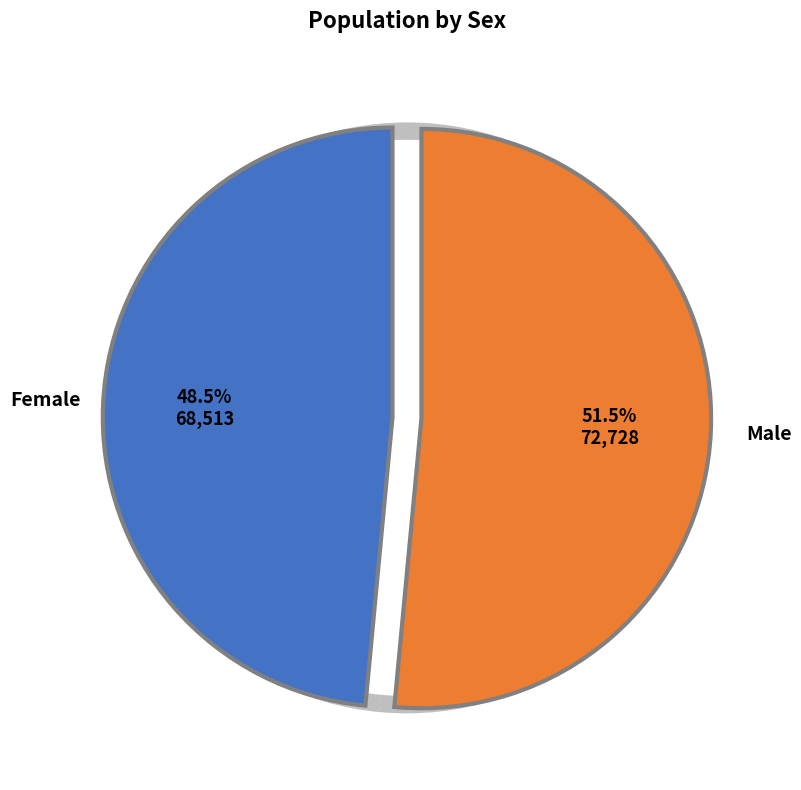

To the nearest percent, what is the difference between the Female and Male slice percentages?

3%